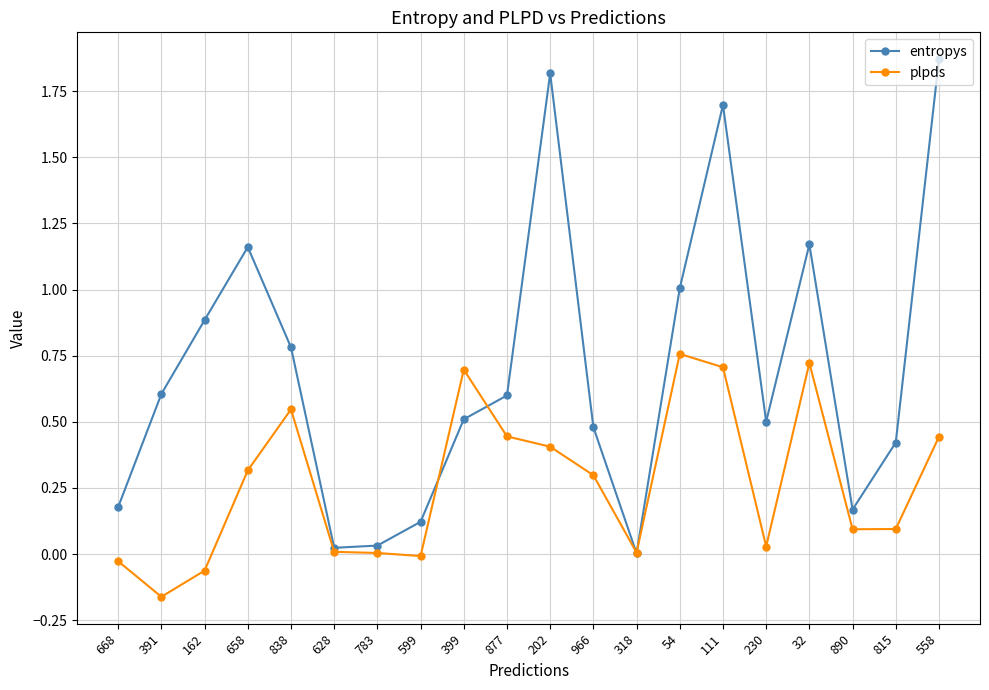

Is the value of plpds at 877 greater than the value of entropys at 32?

No